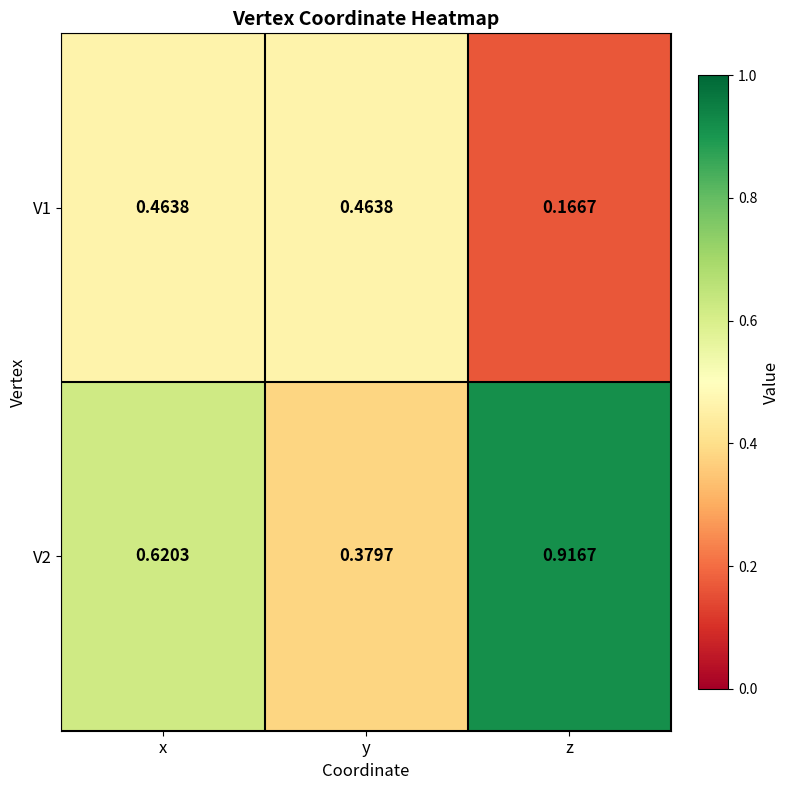

At which label does V1 reach its minimum?

z